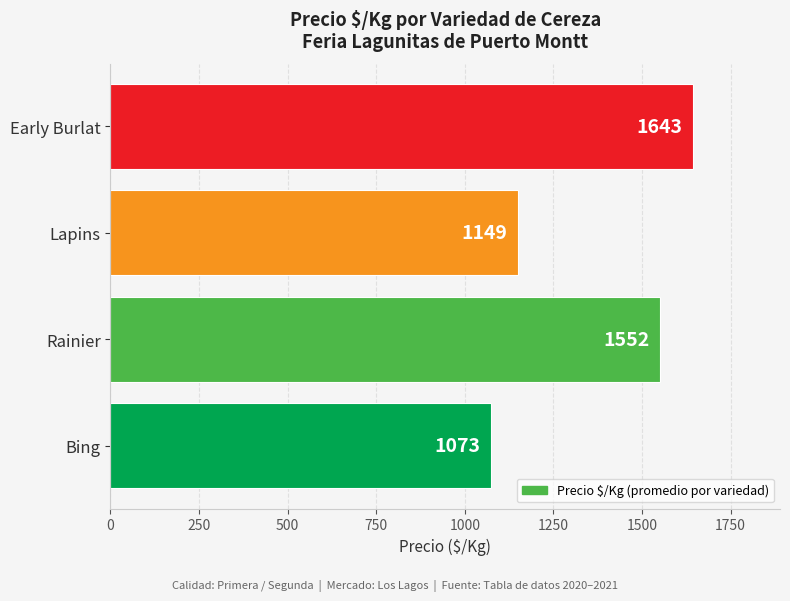

What is the smallest value displayed?

1073